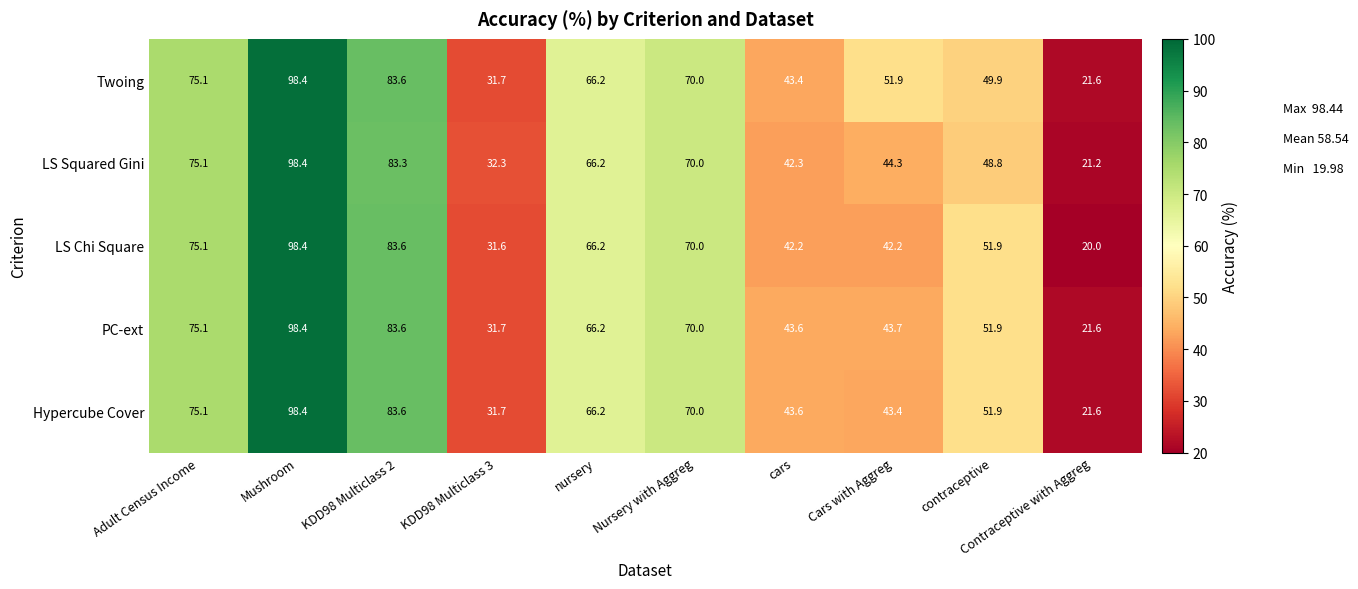

What is the total value across all series at Cars with Aggreg?

225.5